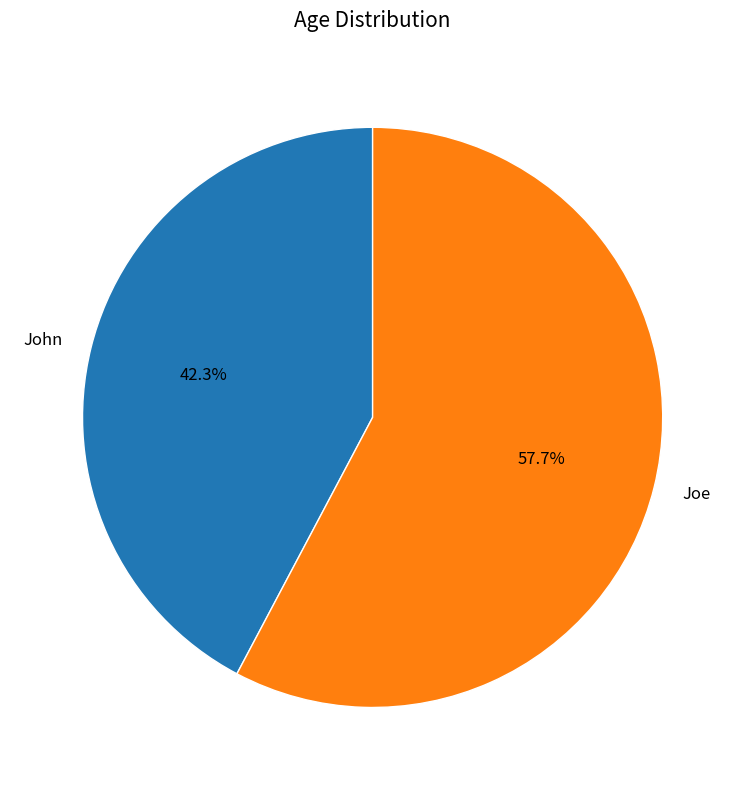

To the nearest percent, what is the combined percentage of John and Joe?

100%